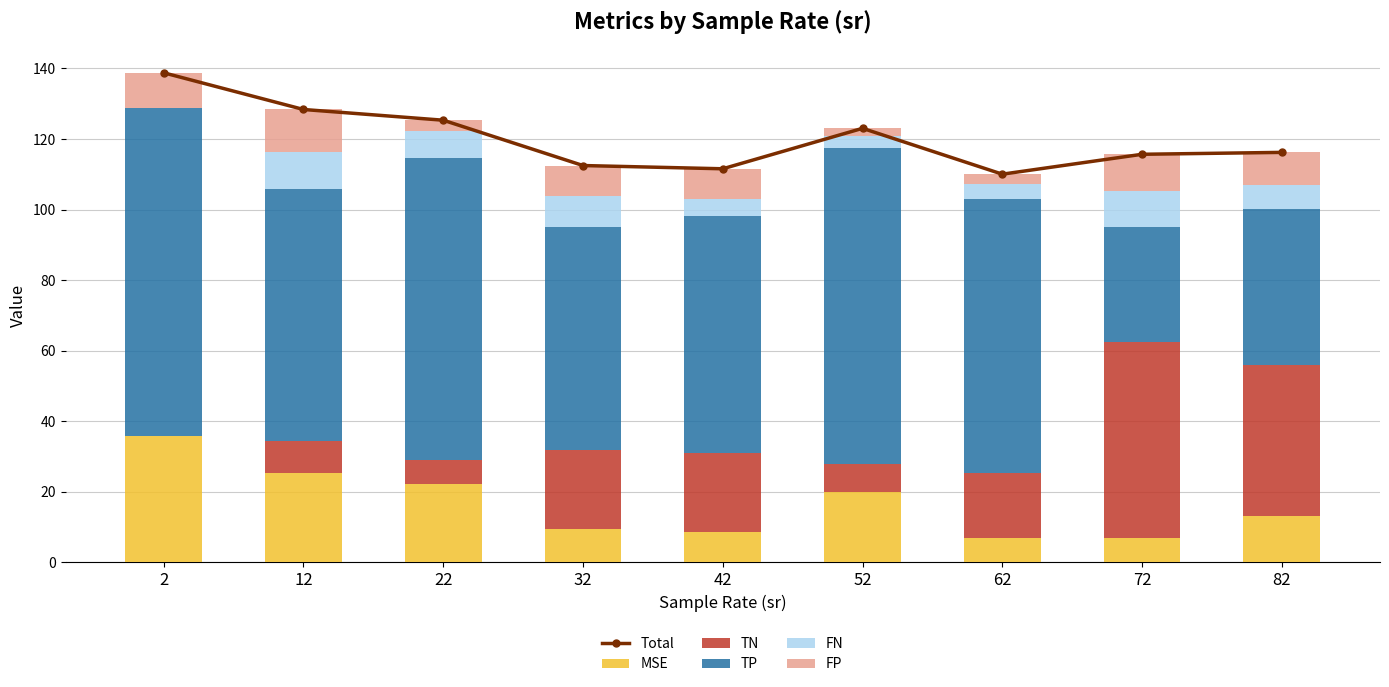

How many data points in TP are less than 71?

4